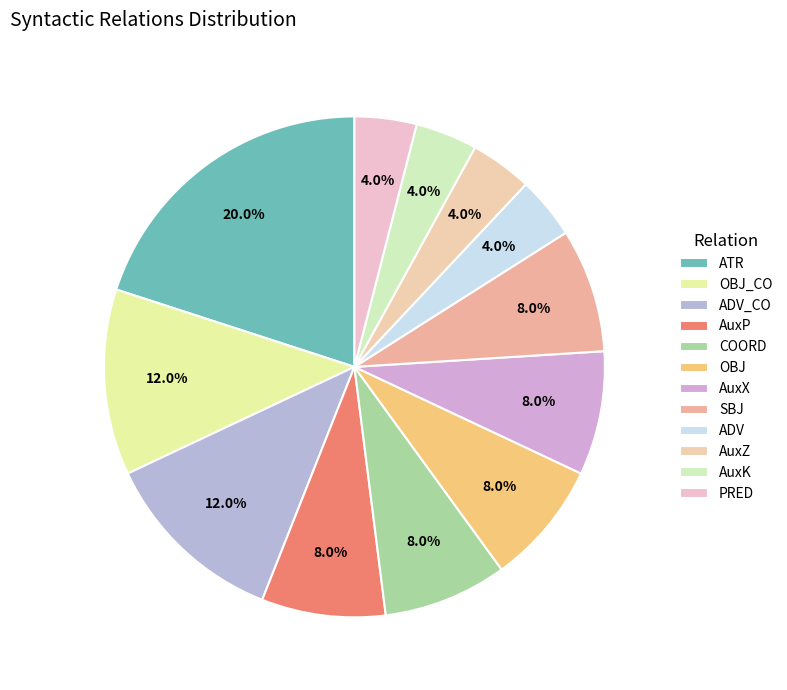

How many segments does this pie chart have?

12